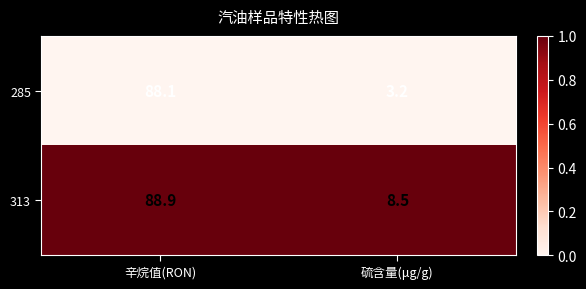

What is the spread (max minus min) of values at 辛烷值(RON)?

0.8